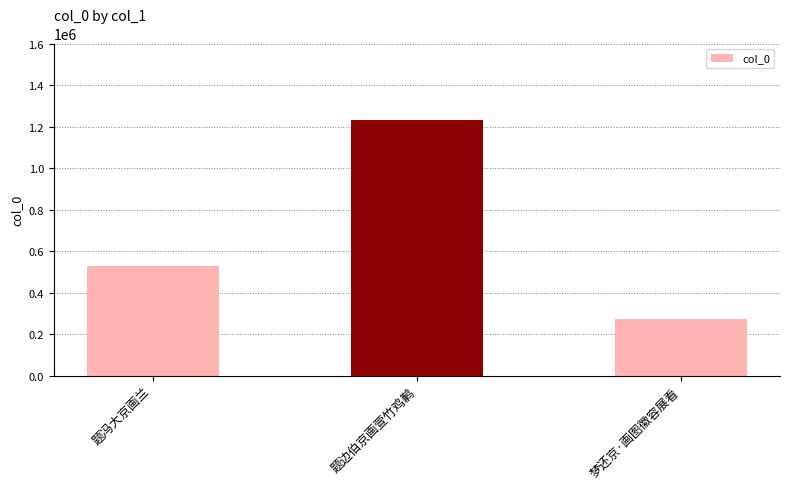

Count the number of data series in this chart.

1